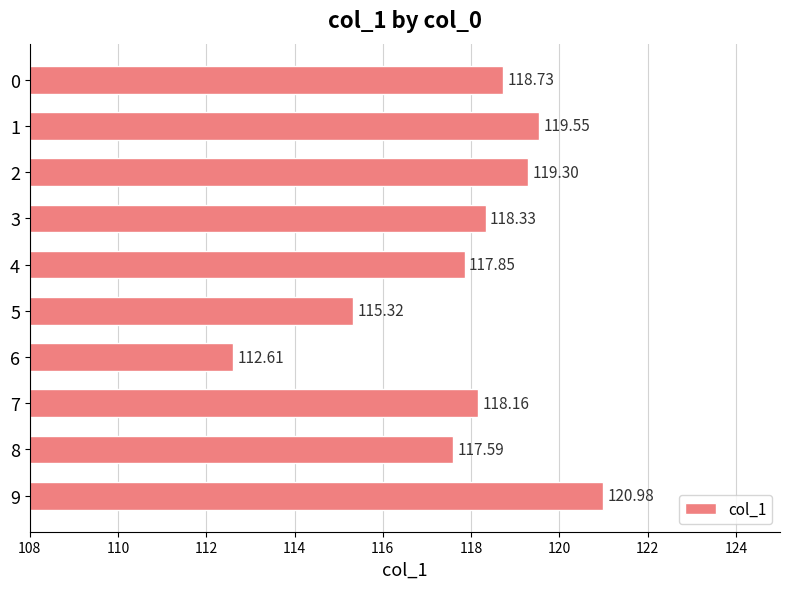

Are the bars horizontal?

Yes